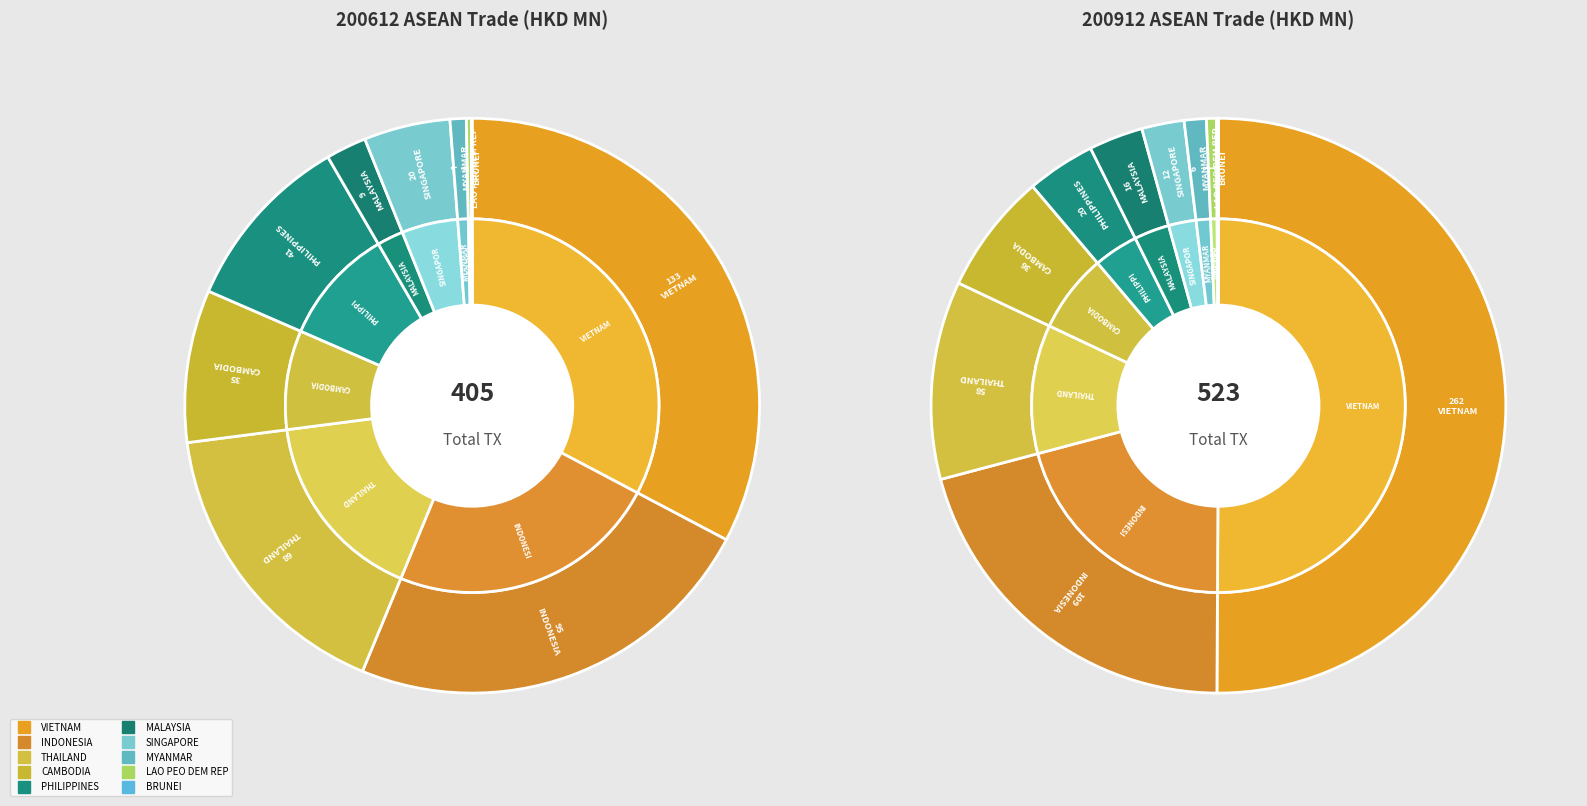

How many segments does this pie chart have?

10